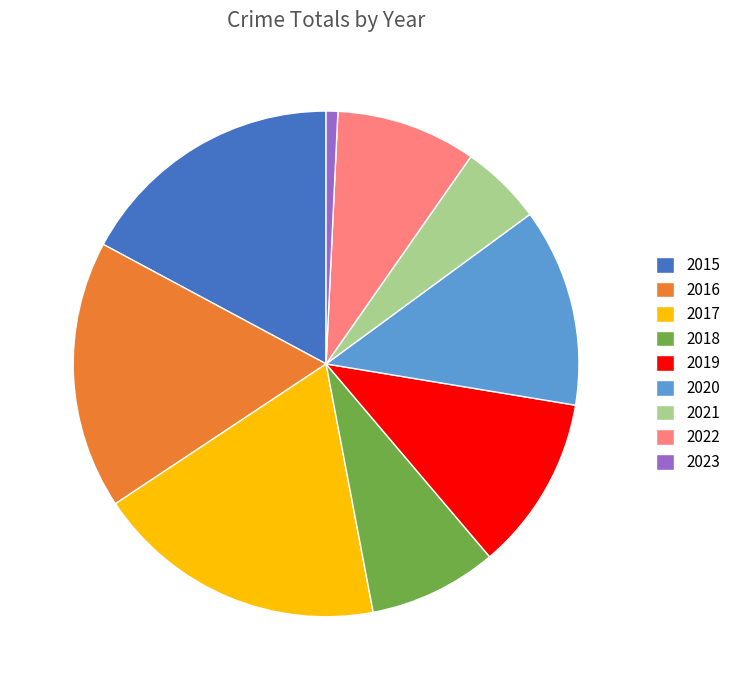

Is the sum of 2015 and 2021 greater than half?

No